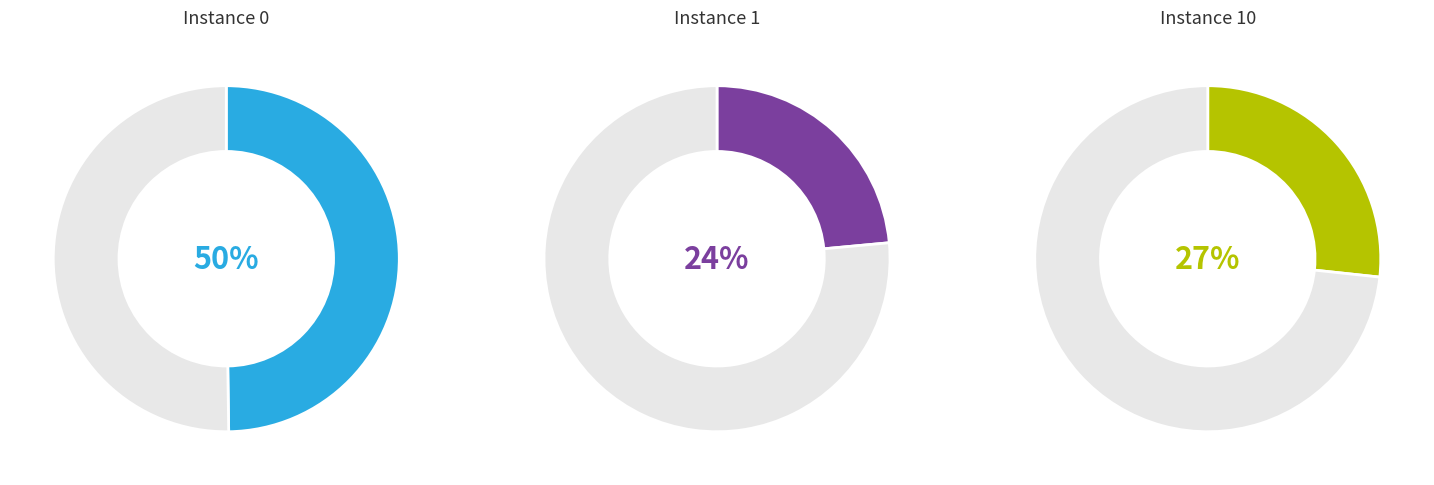

True or false: 0 accounts for 50% of the total.

True